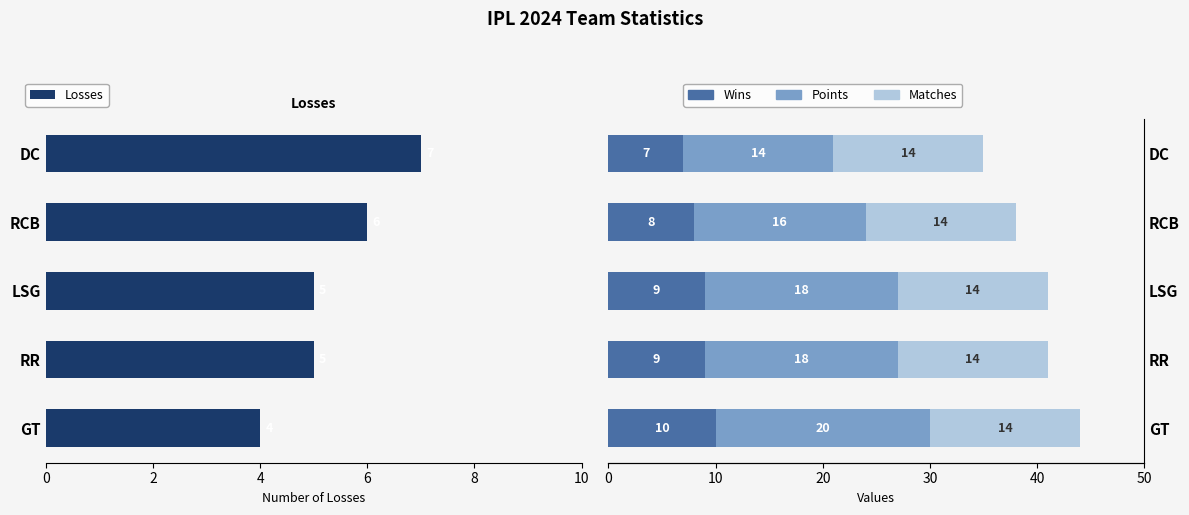

What is the sum of the Losses values at RCB and RR?

11